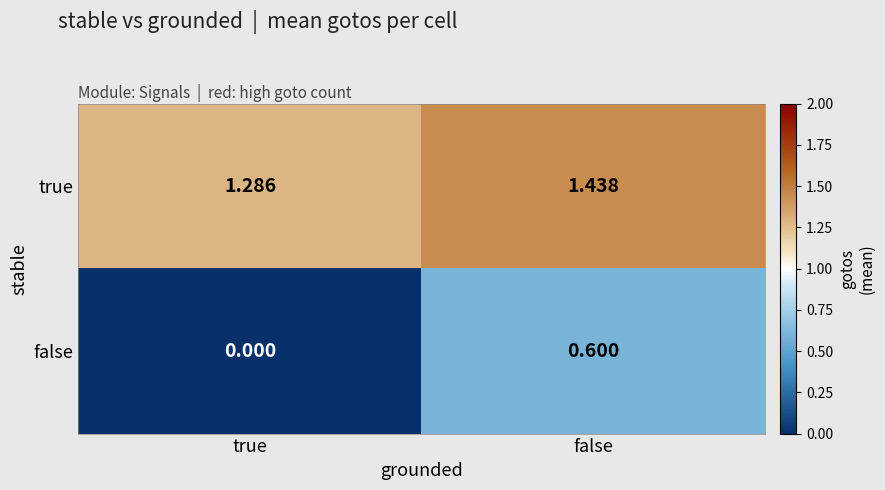

Is the value of true at true greater than the value of false at true?

Yes